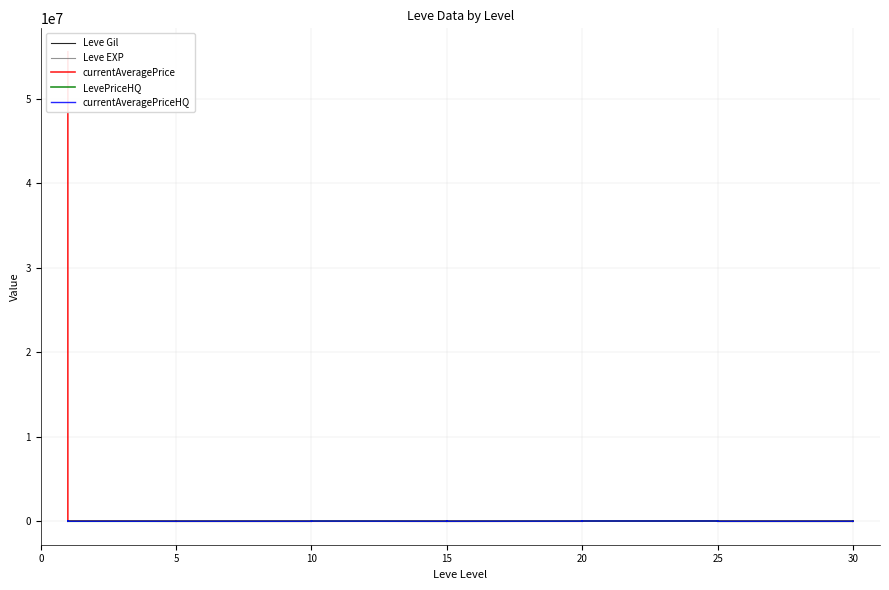

How many interior local peaks does the currentAveragePrice series have?

12